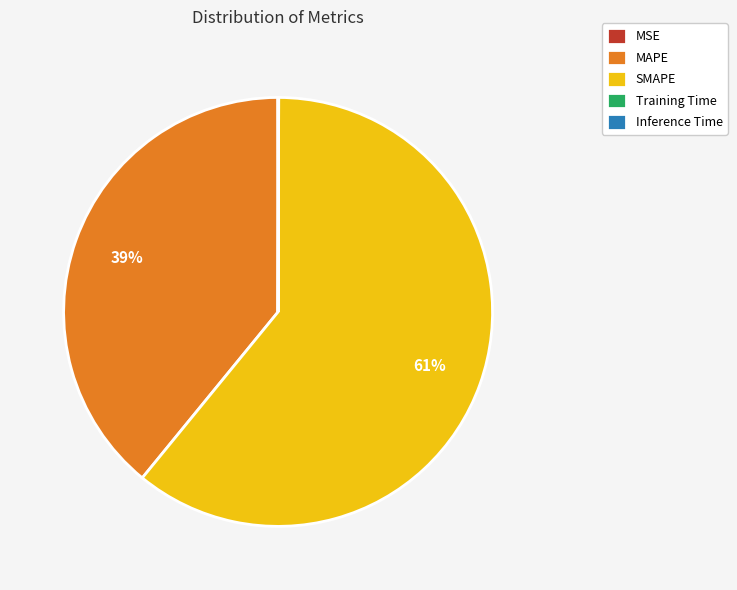

Which category has the biggest portion of the pie?

SMAPE